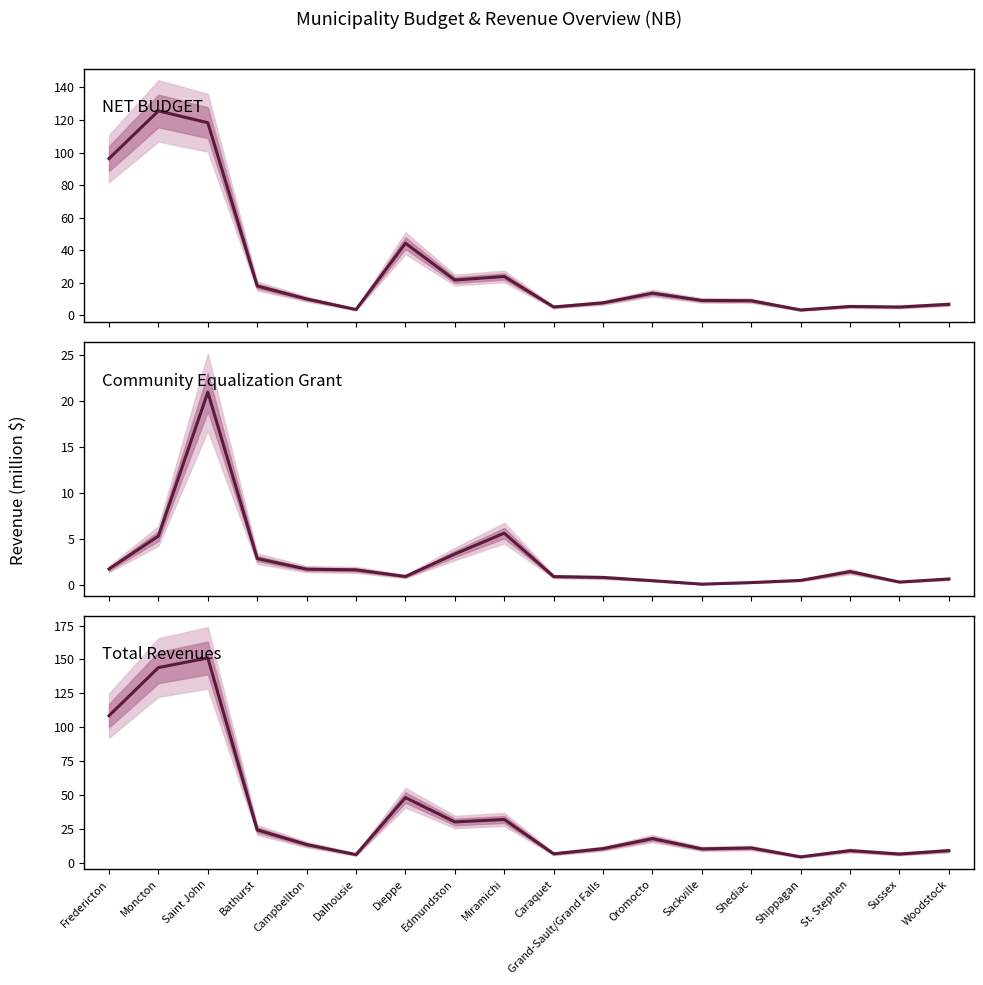

How many categories are shown in the chart?

18